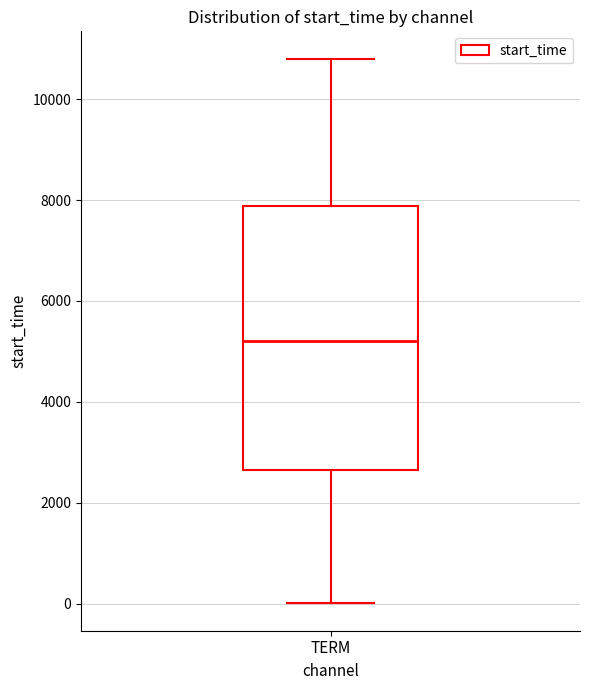

Where is the upper edge of the box for TERM on the y-axis? The values are not printed on the chart, so give them approximately, as read against the axis.

7800